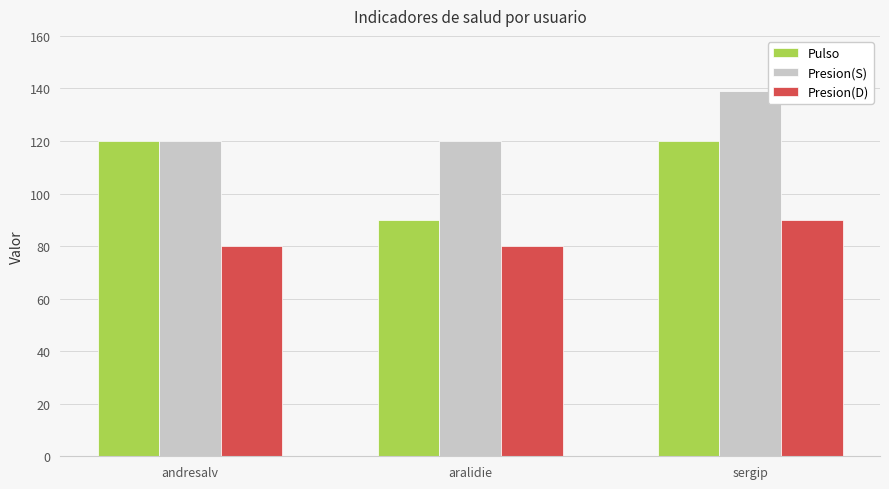

List the series in order of their overall mean, lowest first.

Presion(D), Pulso, Presion(S)